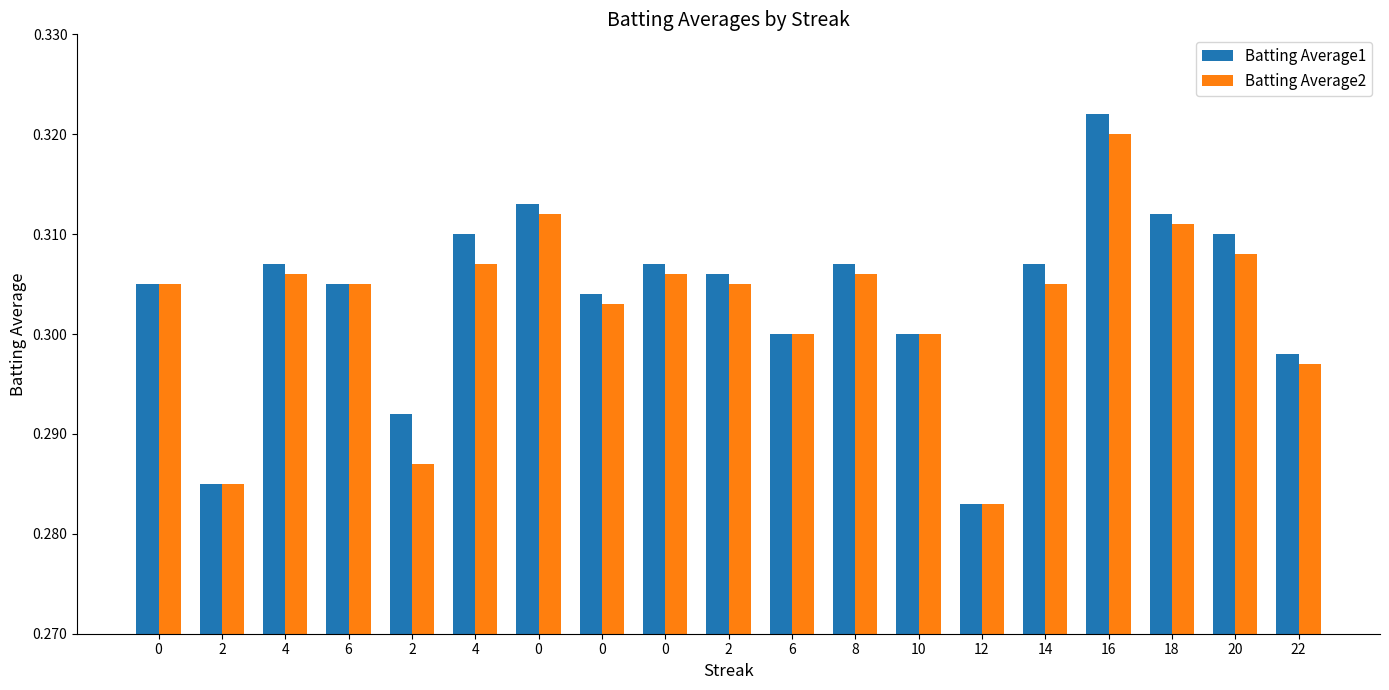

Is the value of Batting Average2 at 0 greater than the value of Batting Average1 at 8?

No